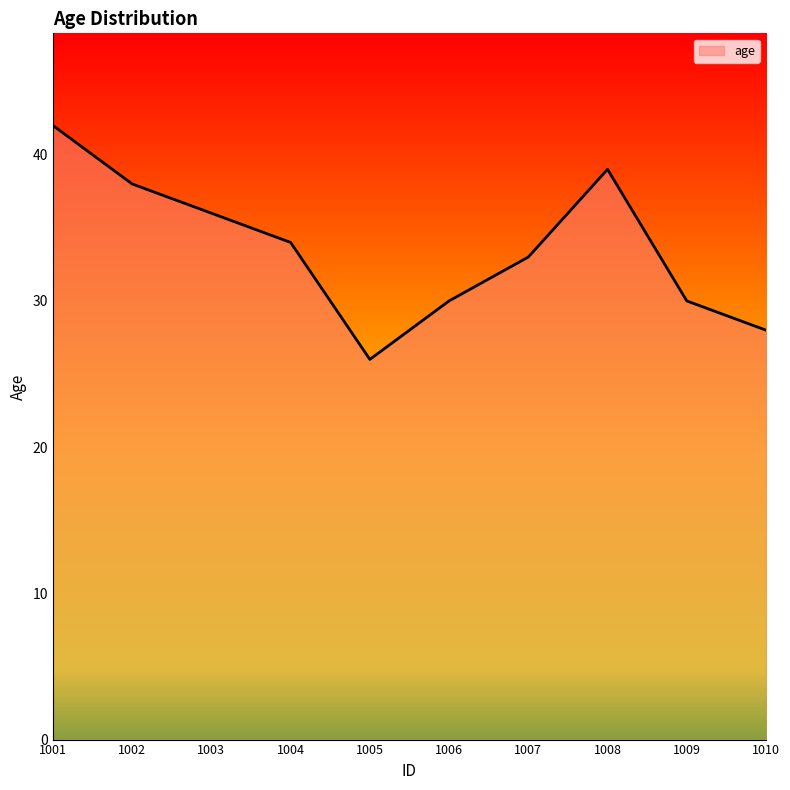

Reading left to right, extract all data points from this chart.

42	38	36	34	26	30	33	39	30	28